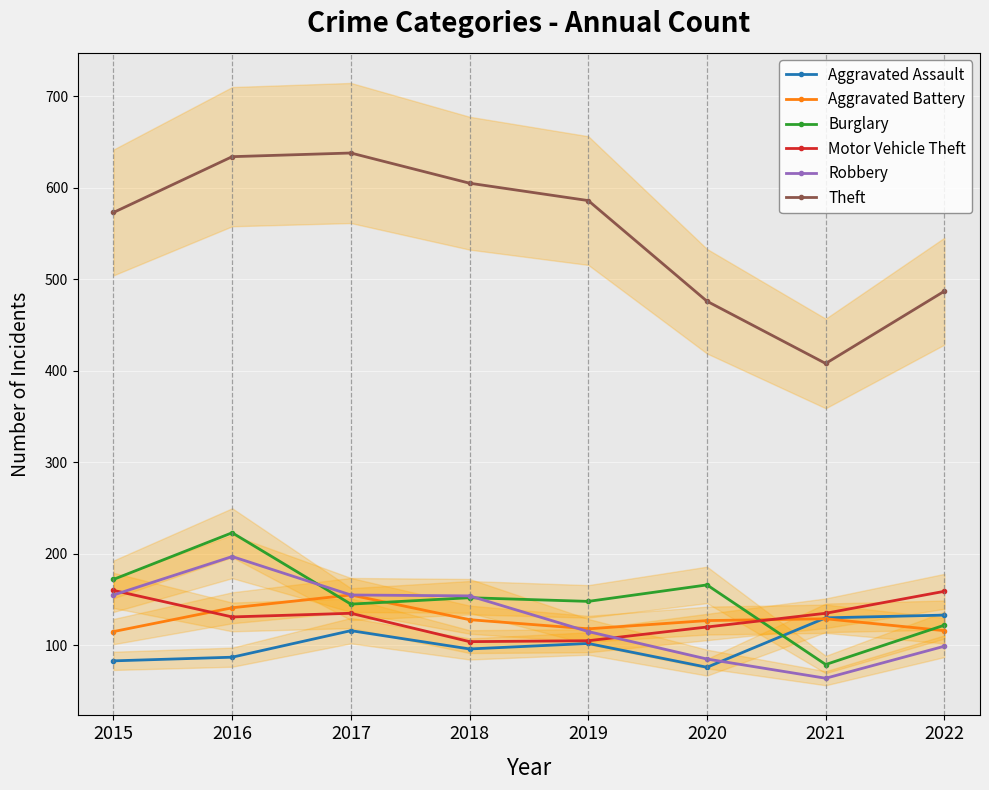

Between 2016 and 2017, which is larger?

2017